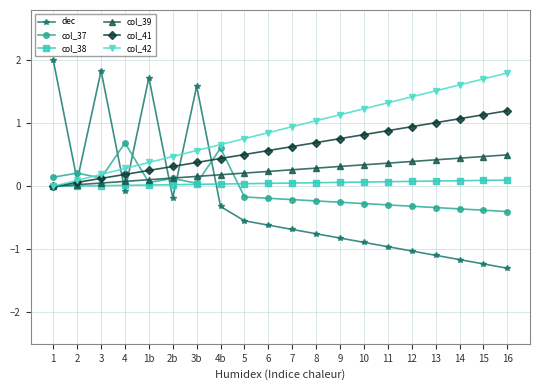

How many data points in dec are above 0?

5